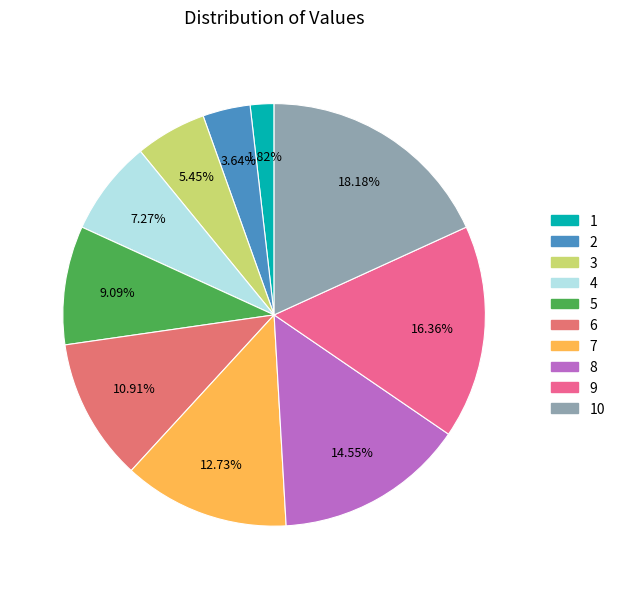

Is there any slice that represents more than half of the pie?

No